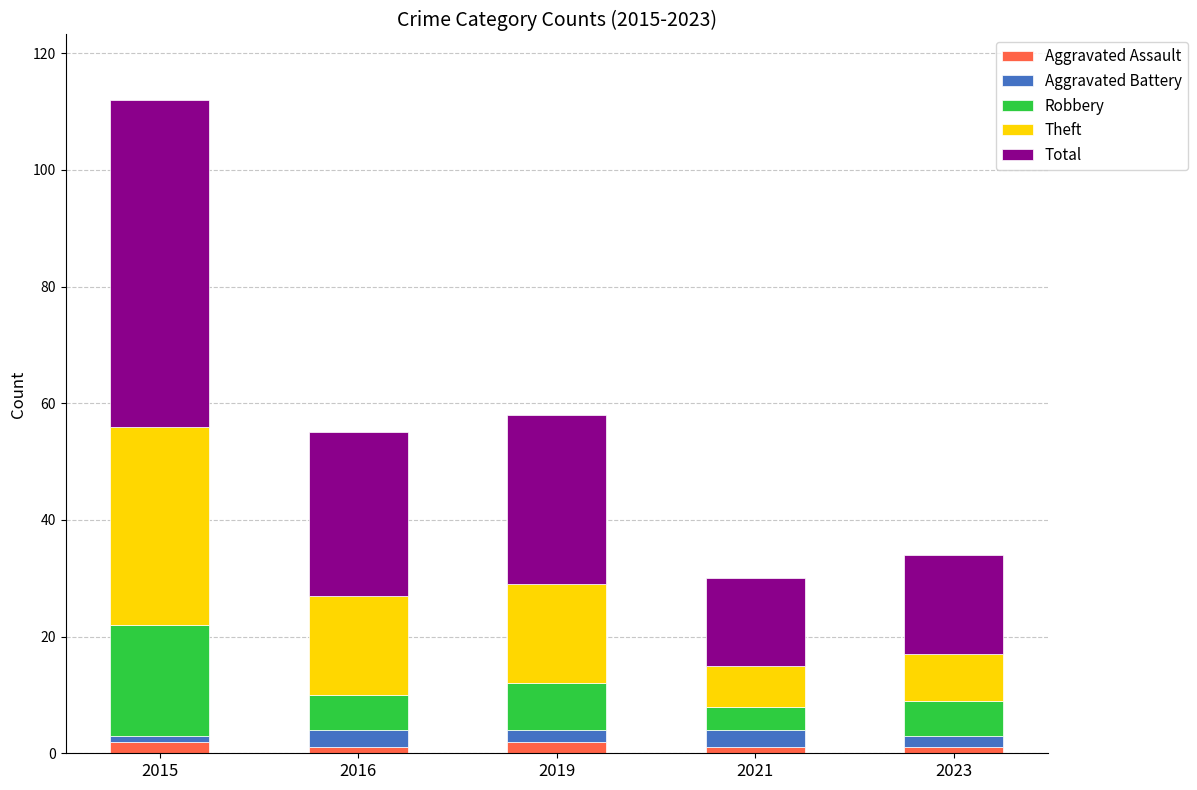

At which category is the sum across all series the highest?

2015